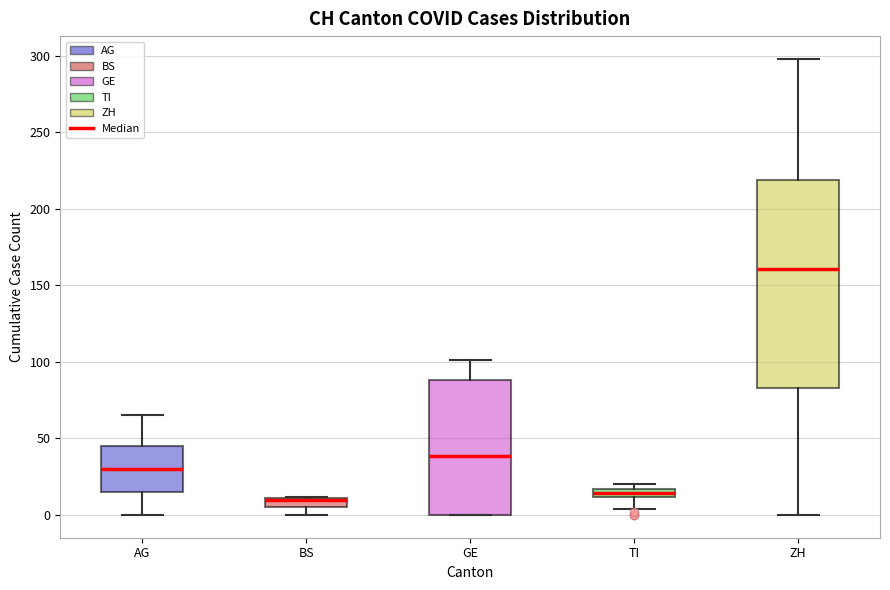

Where is the upper edge of the box for BS on the y-axis? The values are not printed on the chart, so give them approximately, as read against the axis.

10